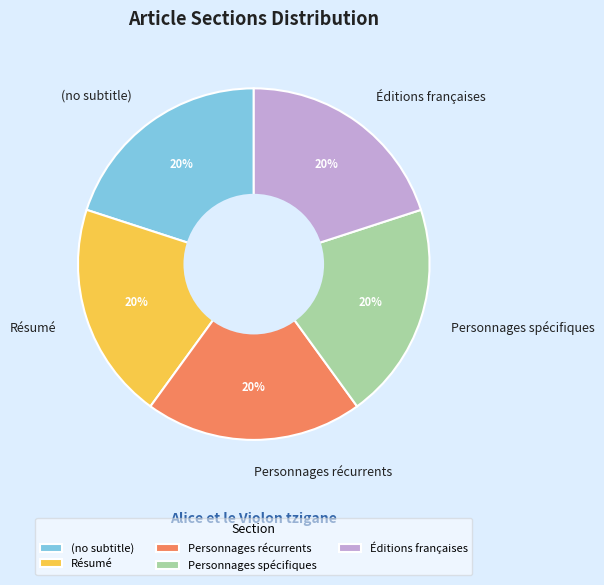

True or false: Personnages récurrents accounts for 30% of the total.

False